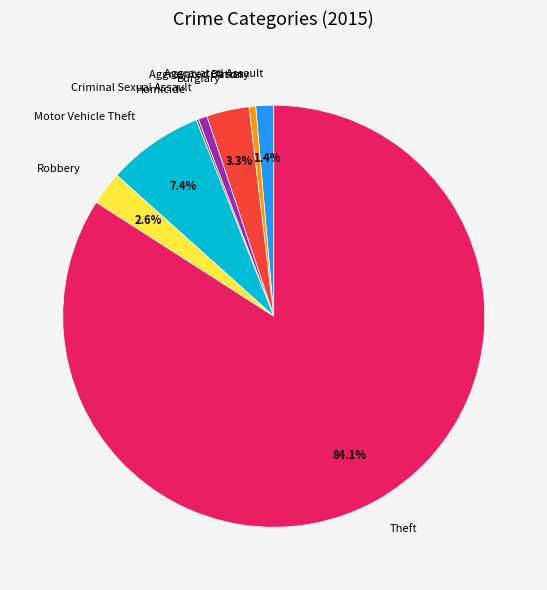

To the nearest percent, what is the difference between the Aggravated Battery and Burglary slice percentages?

3%